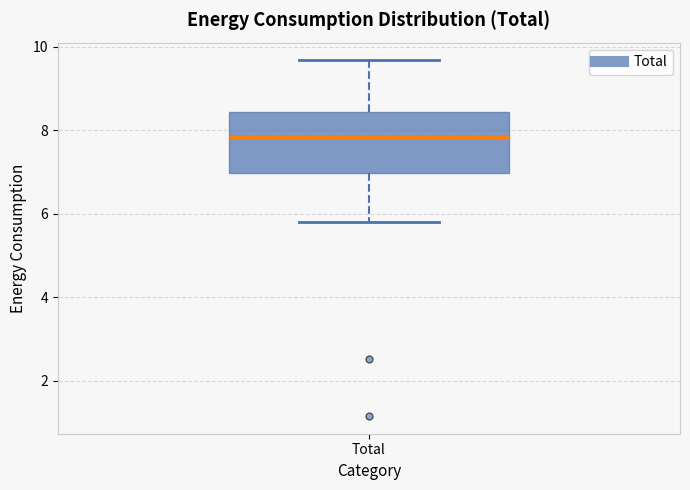

Where does the median line of the box for Total sit on the y-axis? The values are not printed on the chart, so give them approximately, as read against the axis.

7.8